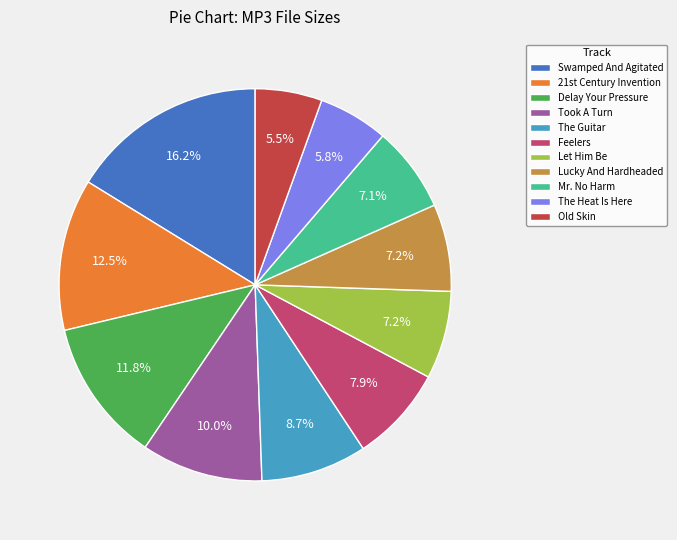

What is the ratio of the value at The Guitar to the value at Lucky And Hardheaded?

1.2